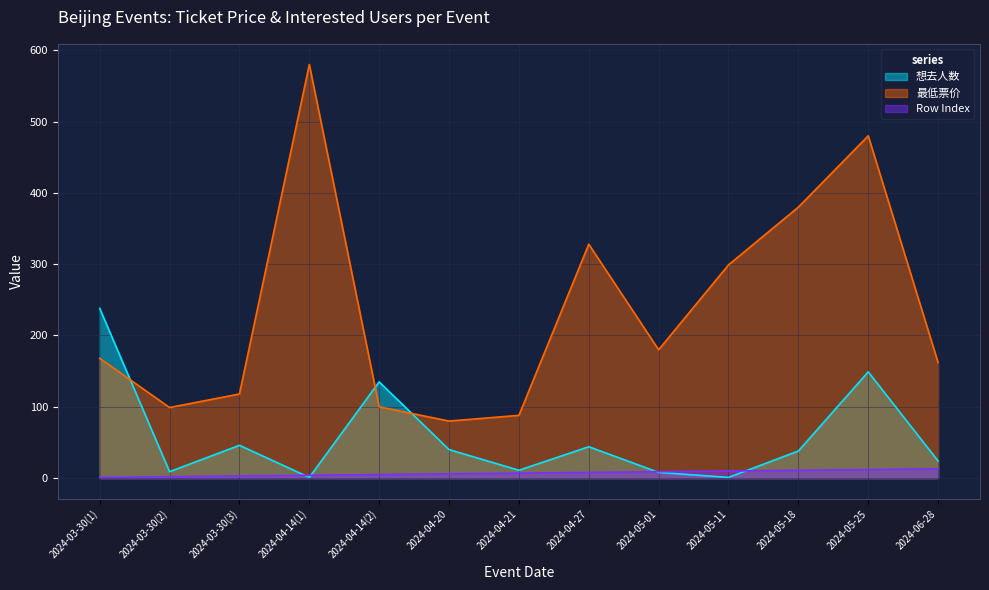

List the series in order of their peak value, highest first.

最低票价, 想去人数, Row Index